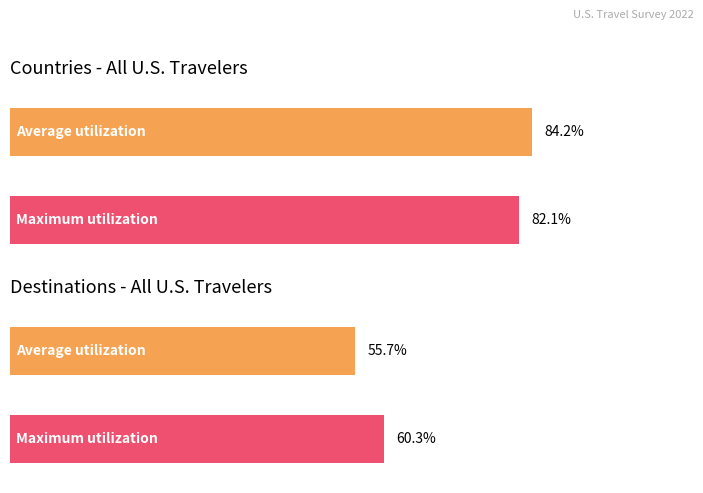

At which label is Average utilization closest to 0?

6 Destinations